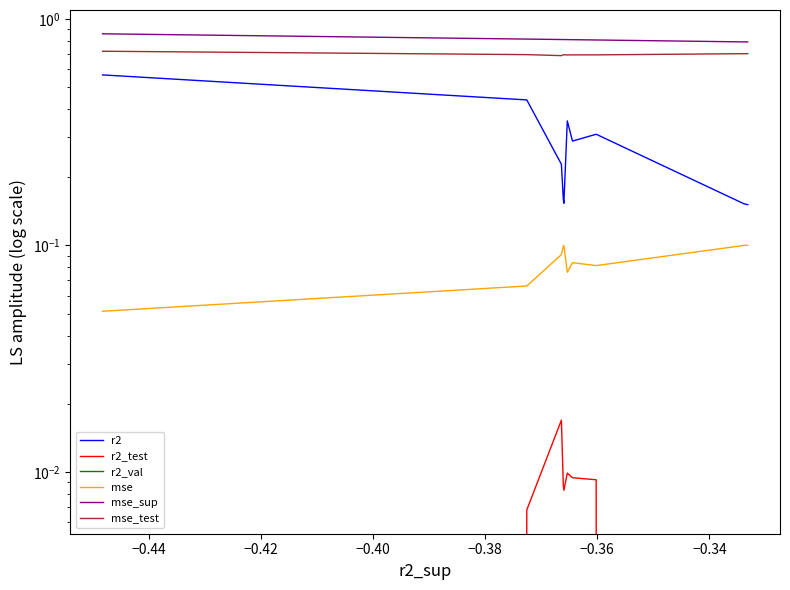

The value of r2_test at −0.34 is 0.0. True or false?

False